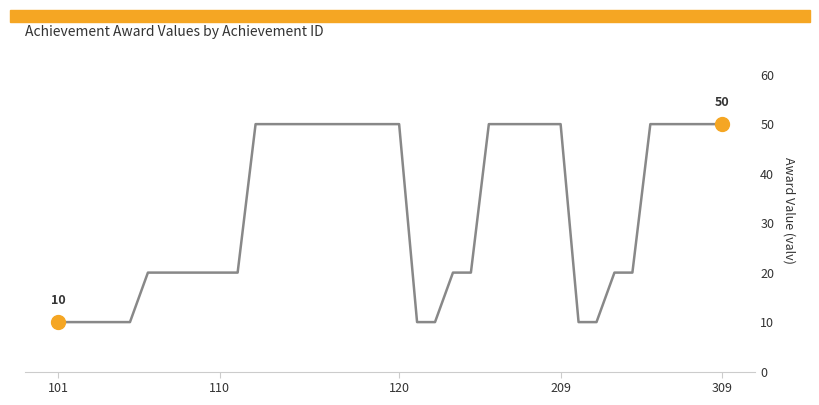

What position from the left is 12?

13